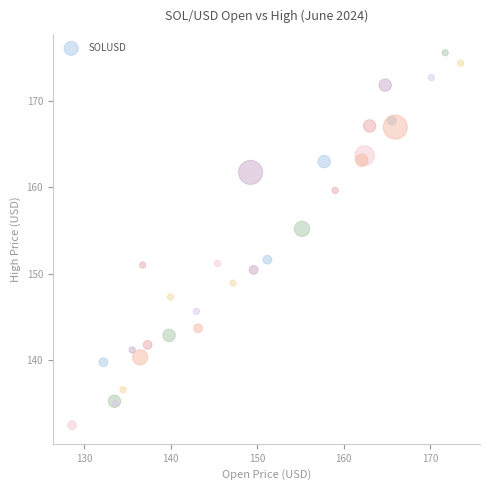

What Y value in the scatter plot is closest to 154?

155.2